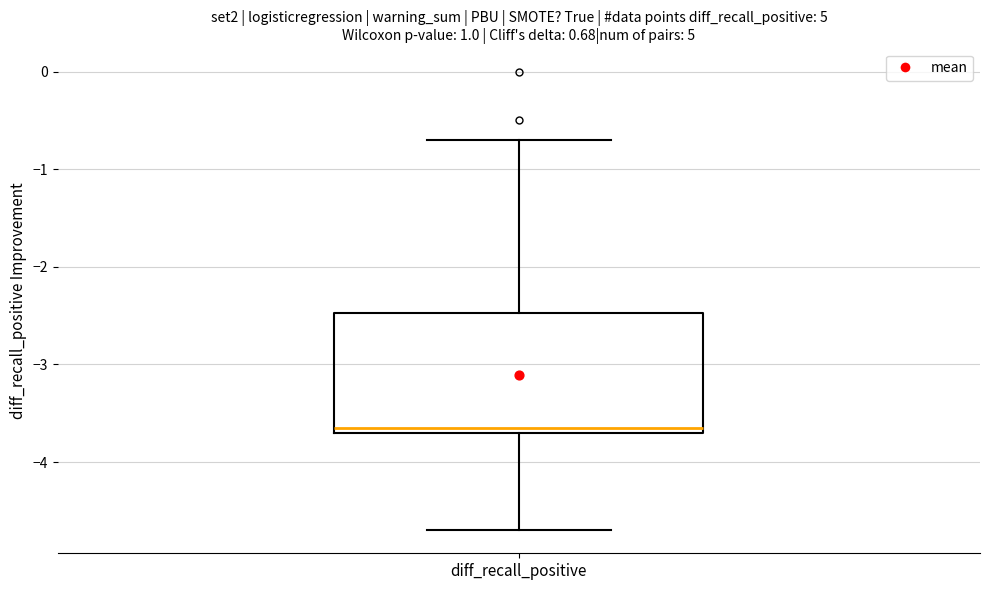

Where is the lower edge of the box for diff_recall_positive on the y-axis? The values are not printed on the chart, so give them approximately, as read against the axis.

-3.7